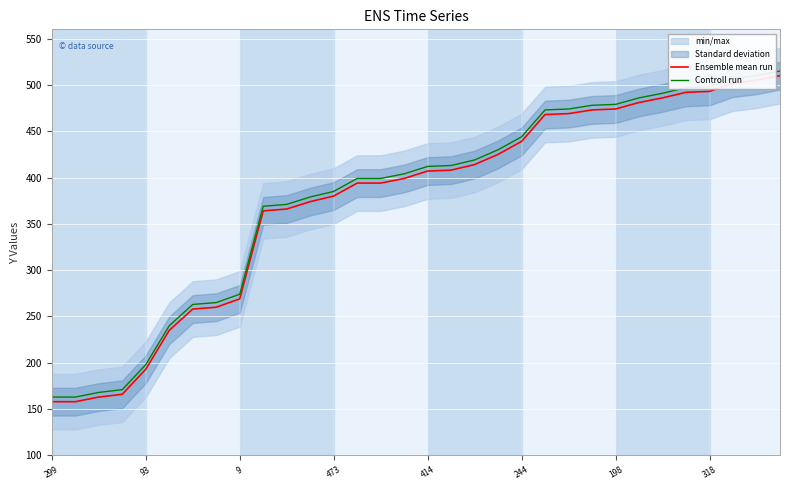

What is the average value of the Ensemble mean run series?

374